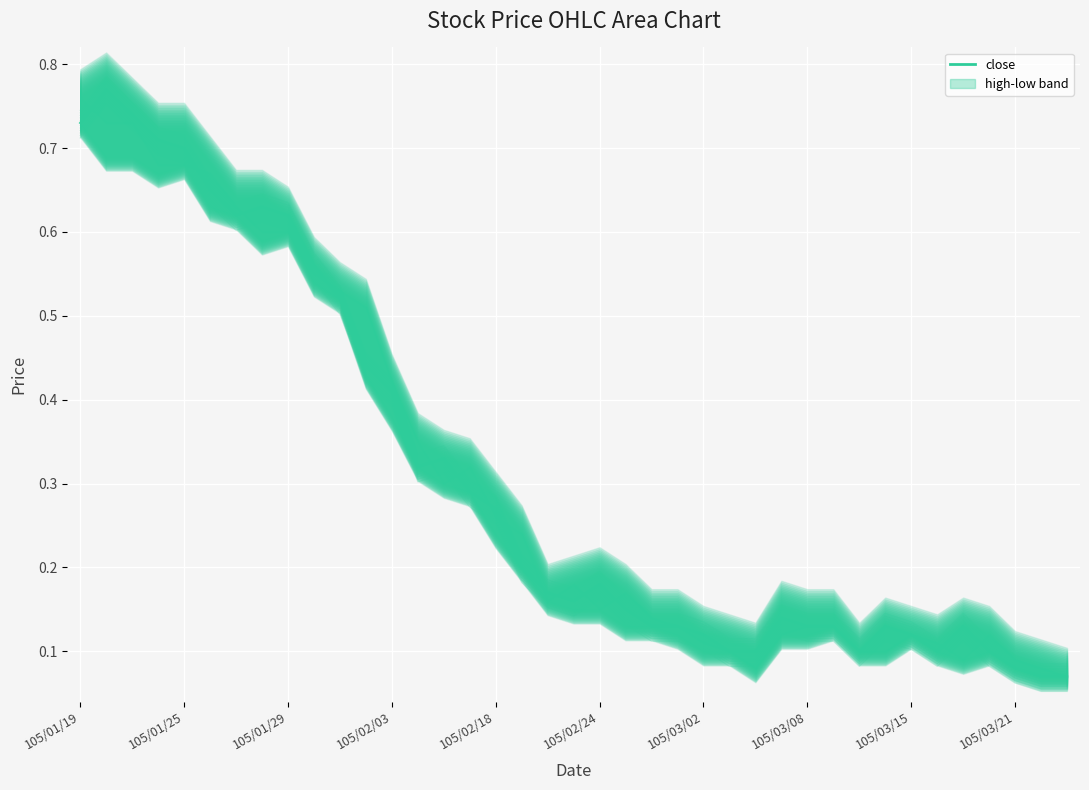

True or false: close has more than 1 points higher than both neighbors.

True